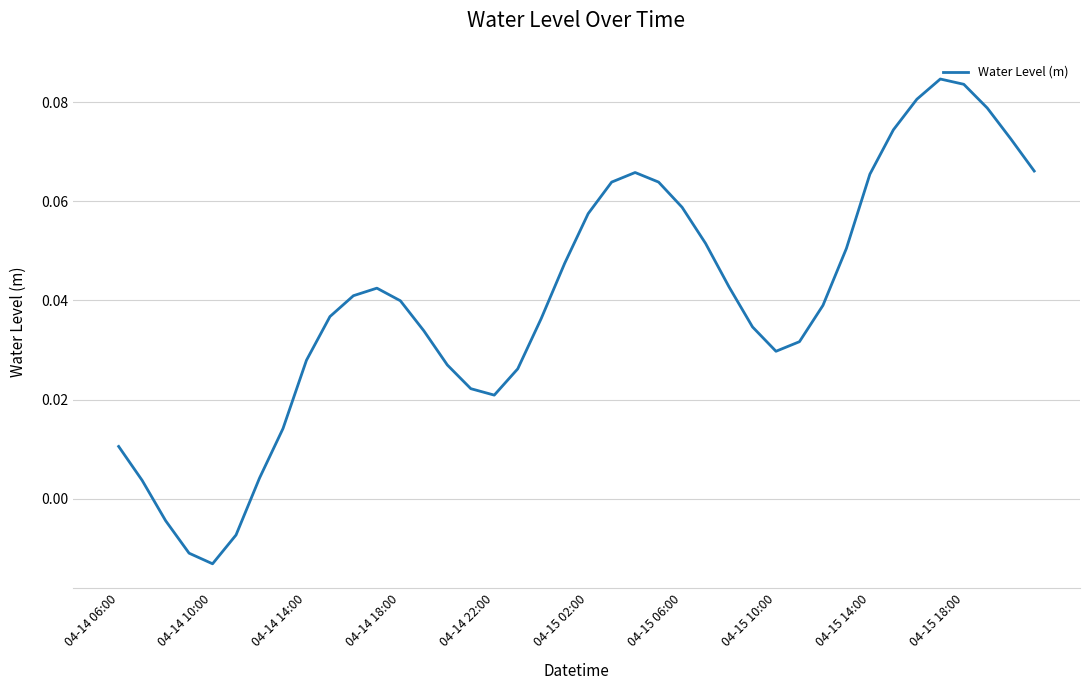

True or false: the data shows 0.0 at 04-15 18:00.

False